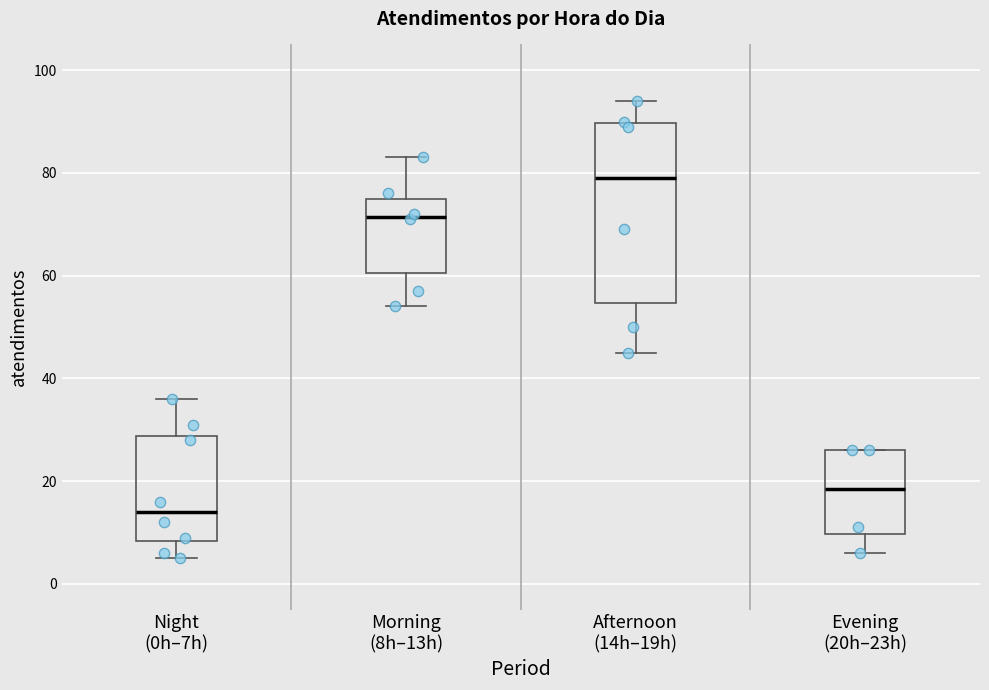

Comparing the boxes themselves (not the whiskers), which one is the tallest?

Afternoon (14h–19h)